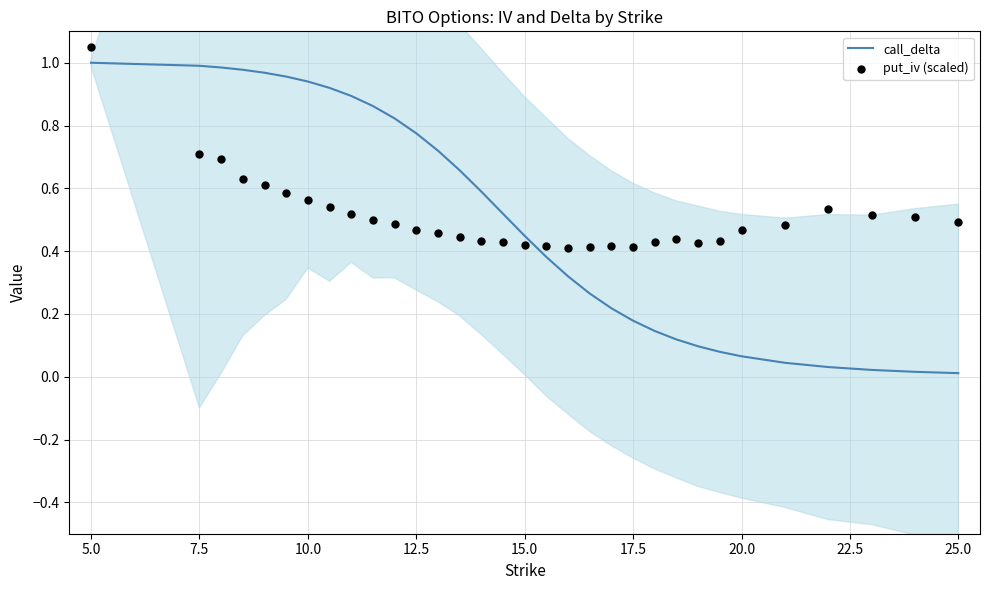

True or false: call_delta has a value of 1.7 at 7.5.

False